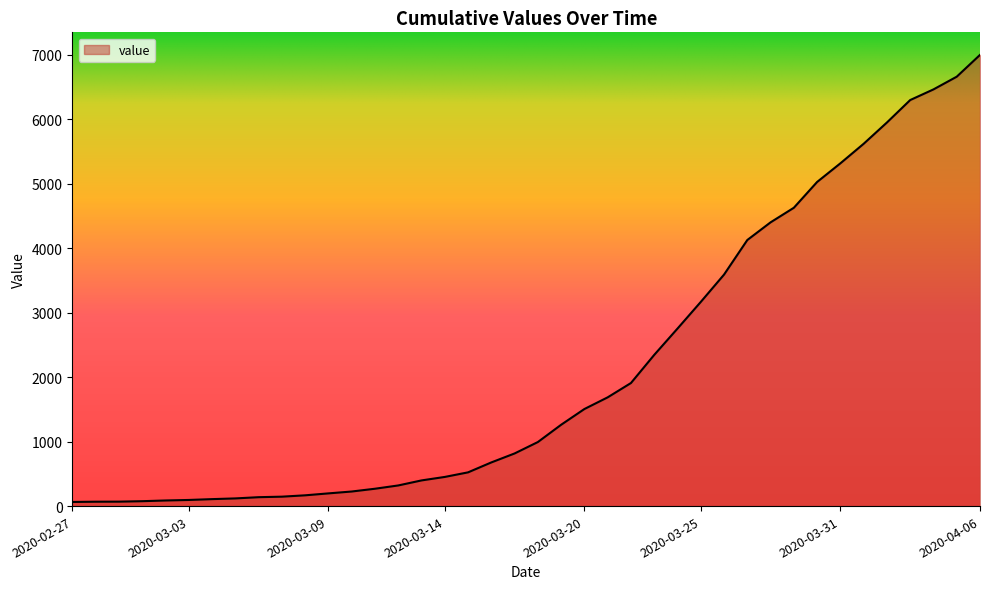

What is the difference between the maximum and minimum values?

6931